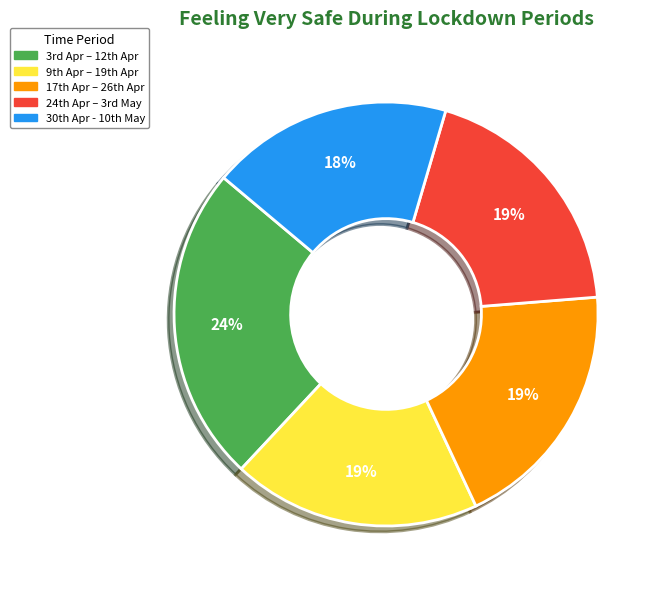

Which slice is the largest?

3rd Apr – 12th Apr